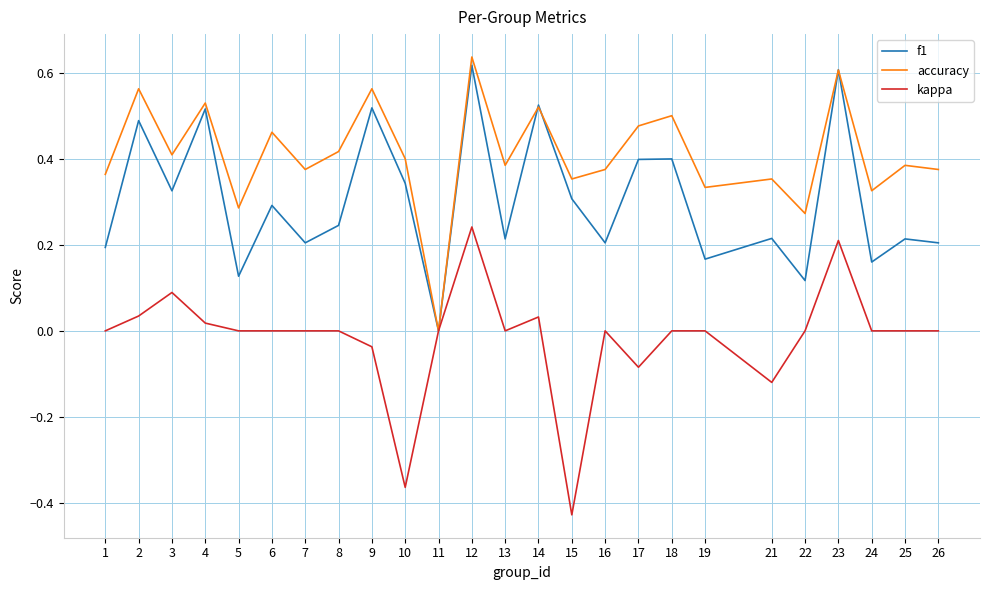

The accuracy series shows 0.2 at 5. True or false?

False